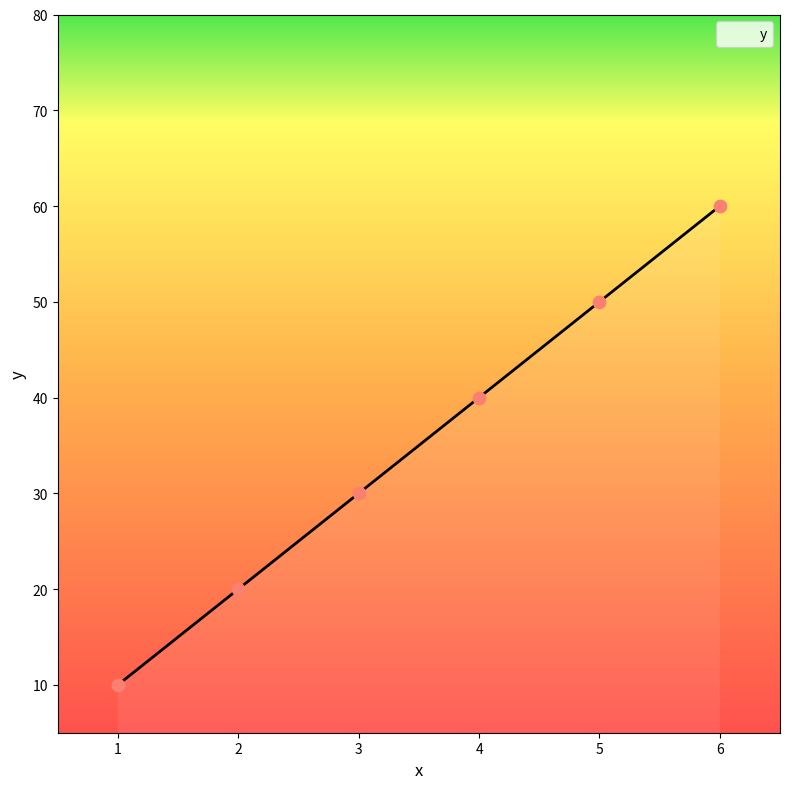

Between 5 and 4, which is larger?

5